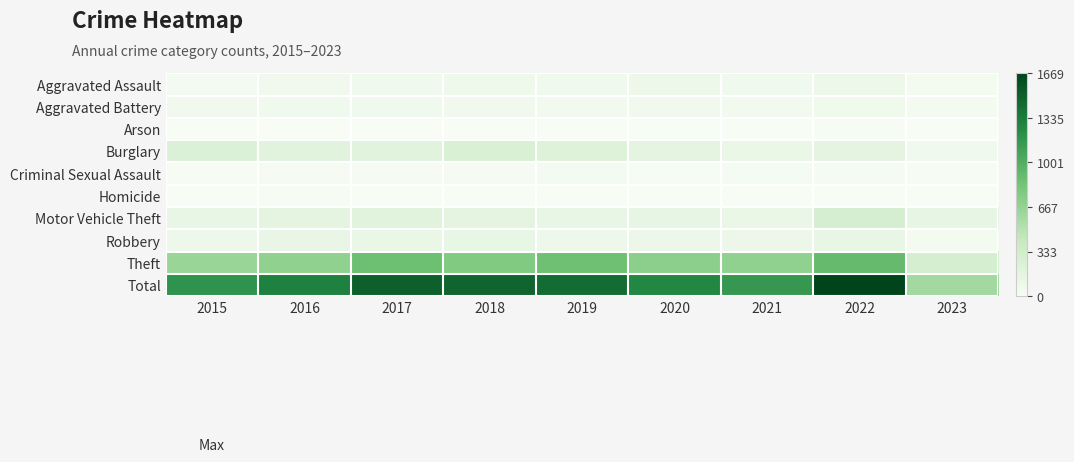

How many distinct data groups are displayed?

10